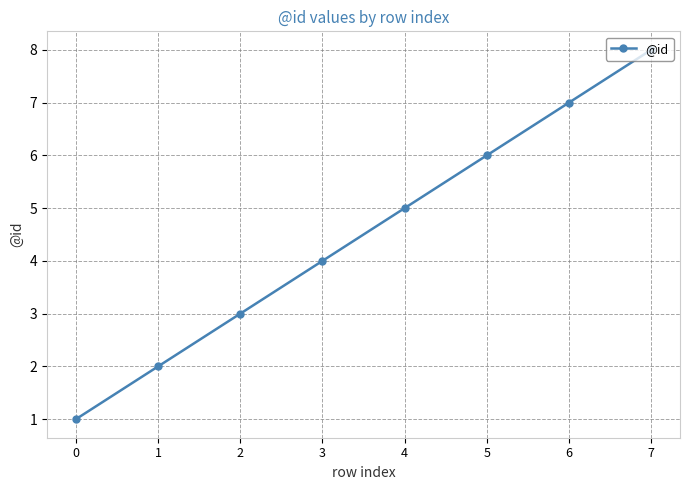

What is the change in value from 0 to 1?

+1